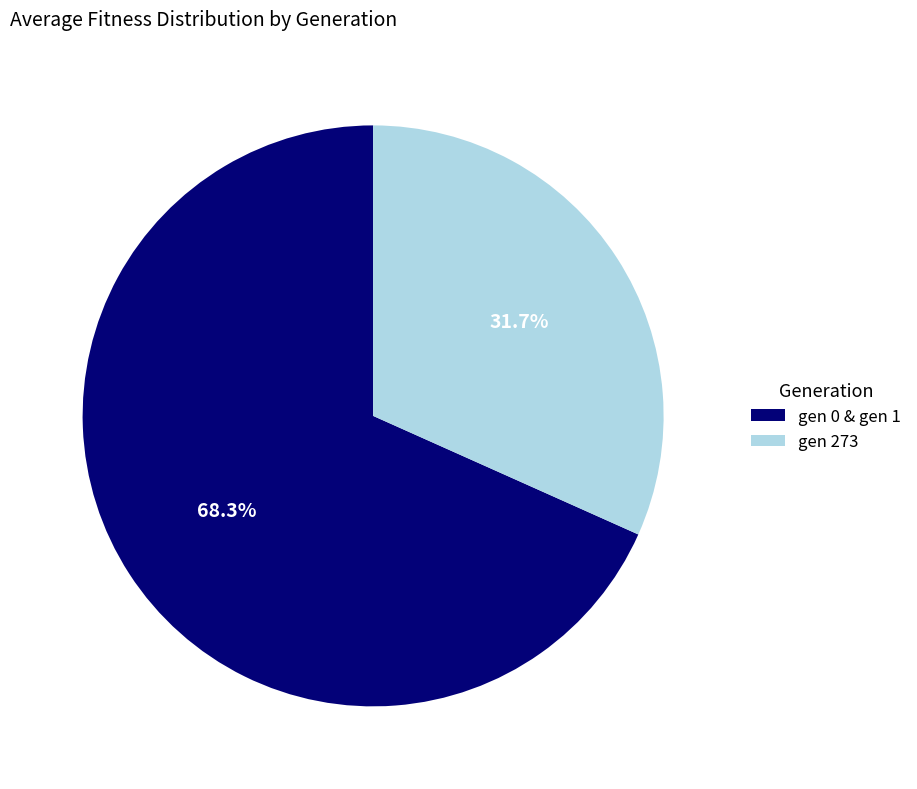

Do gen 0 & gen 1 and gen 273 together represent more than half of the pie?

Yes